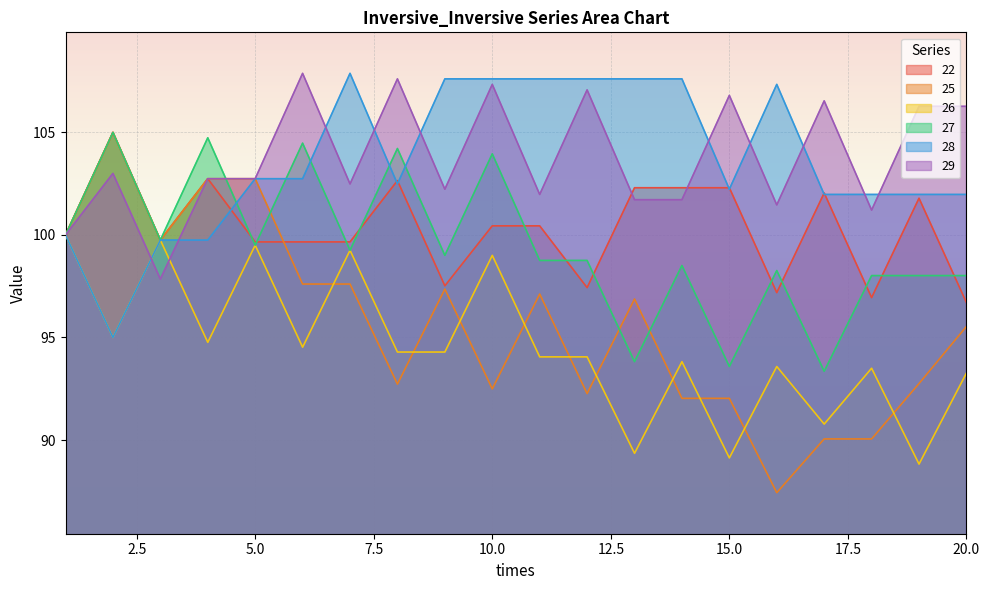

At 15, list the series in order from largest to smallest.

29, 22, 28, 27, 25, 26